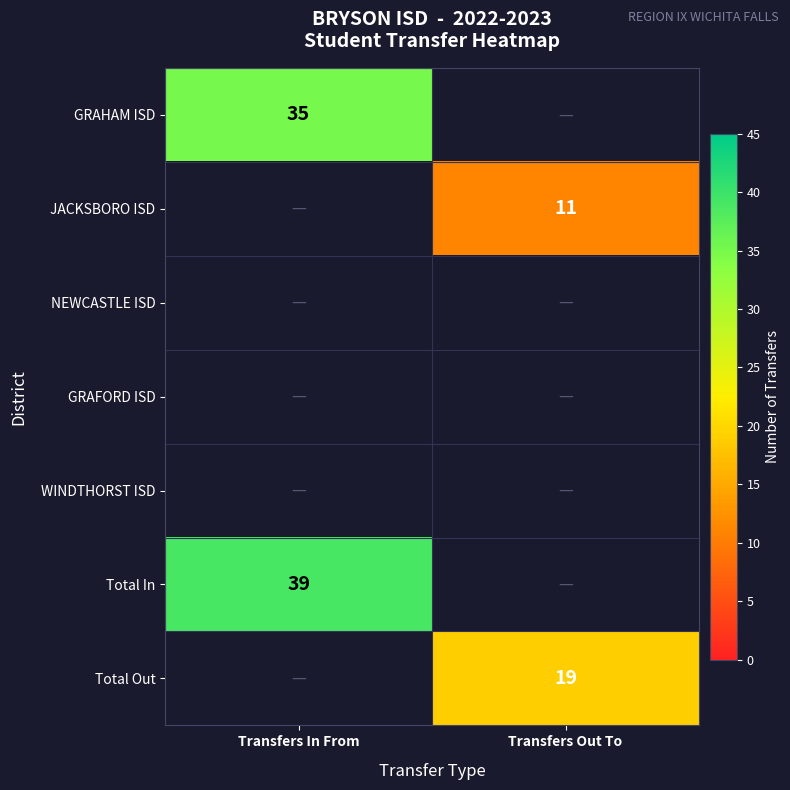

The GRAHAM ISD series shows 55 at Transfers In From. True or false?

False